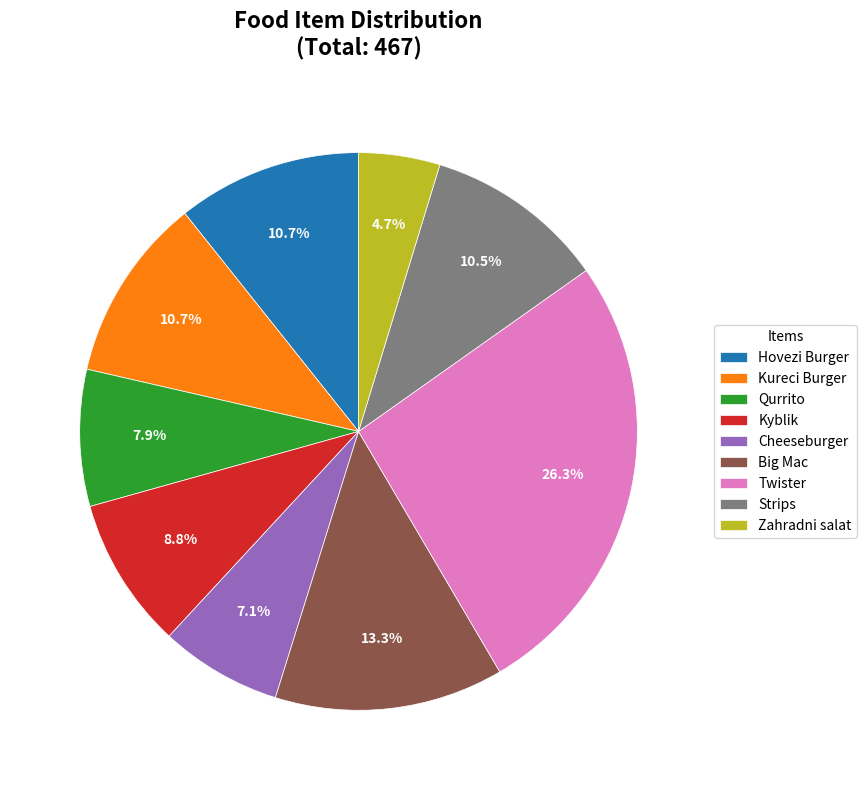

The Kureci Burger slice represents 11% of the pie. True or false?

True